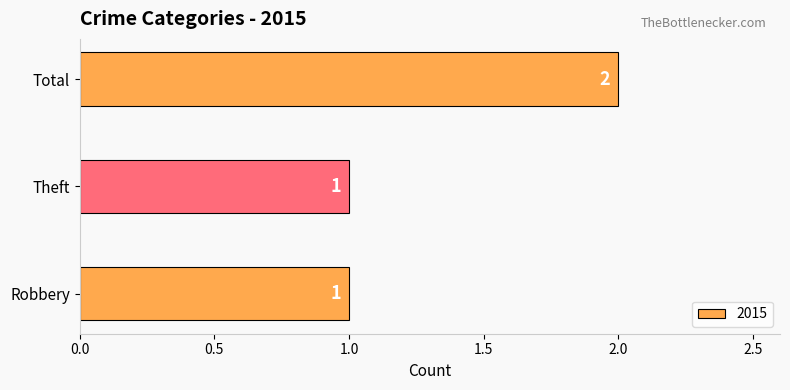

Approximately how many times larger is the value at Theft compared to Robbery?

1.0